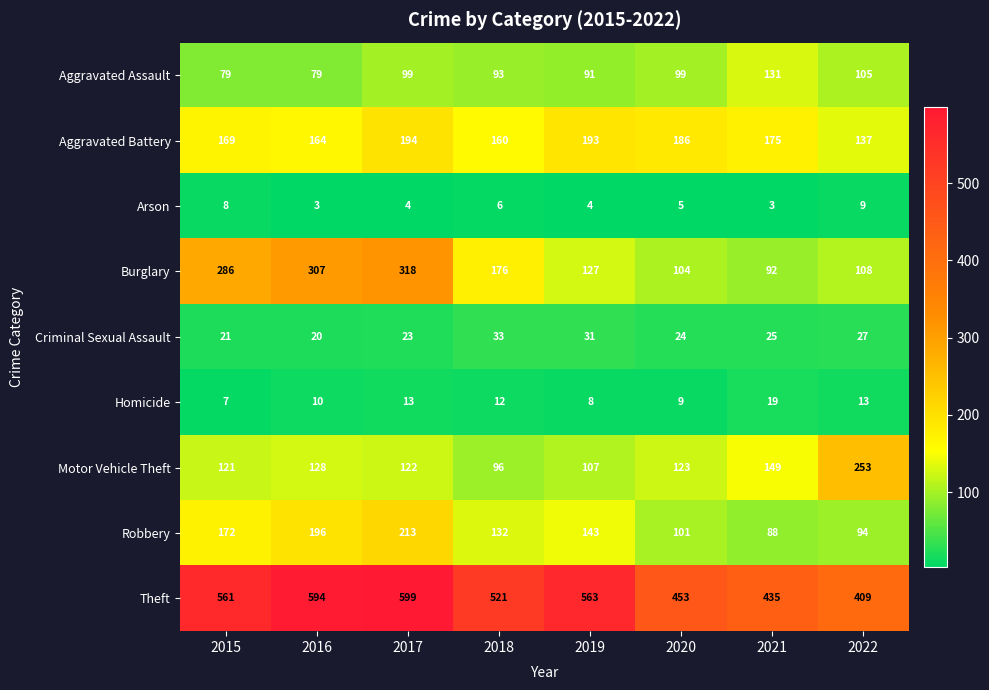

True or false: Aggravated Assault has a value of 79 at 2016.

True